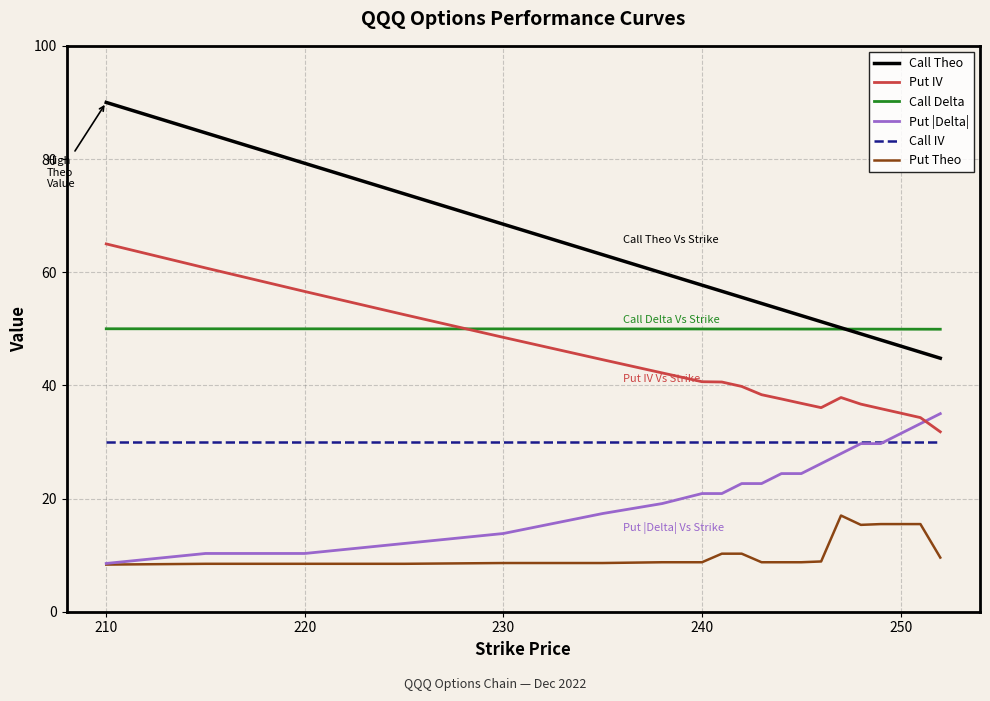

At how many categories does at least one series exceed 47?

20